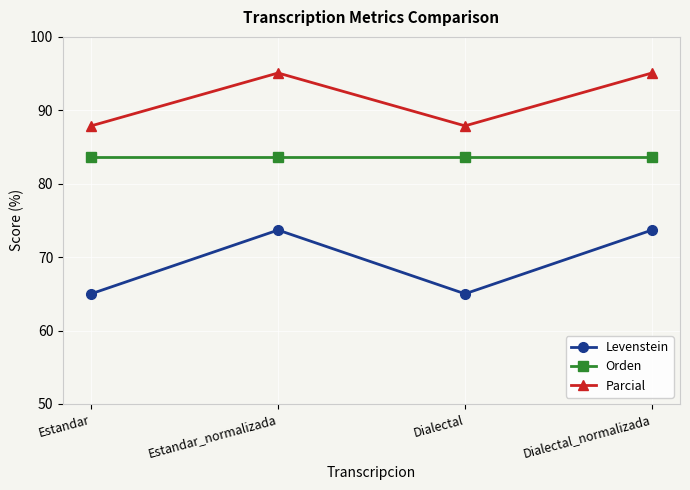

How many data points does each series have?

4